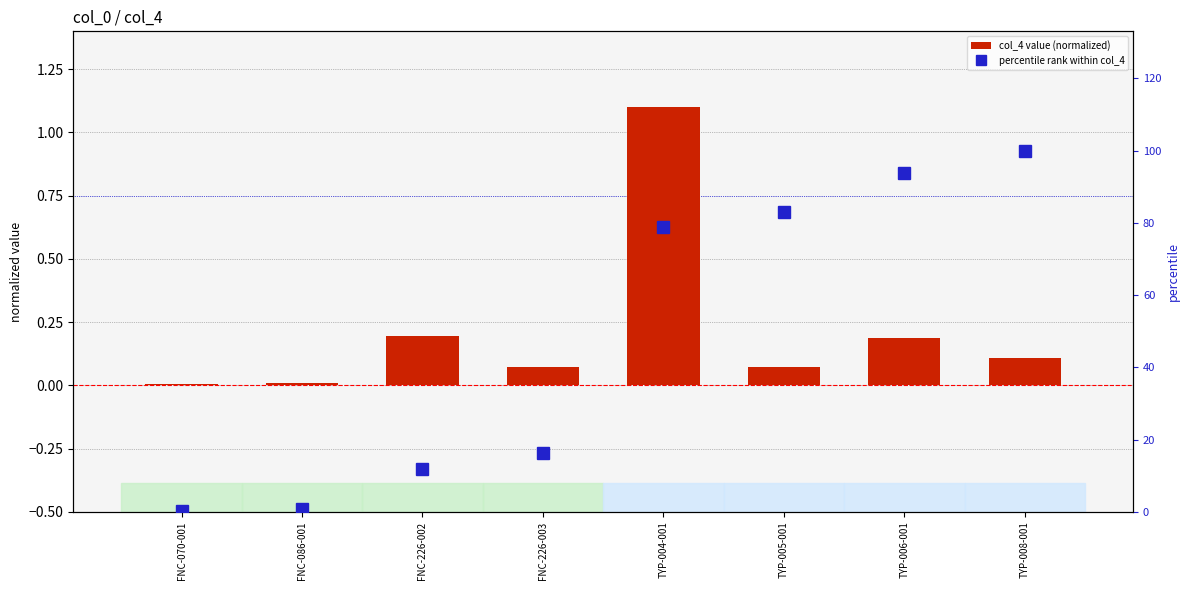

Reading left to right, extract all data points from this chart.

col_4 value (normalized): 0.0	0.0	0.2	0.1	1.1	0.1	0.2	0.1
percentile rank within col_4: 0.3	0.8	12.0	16.1	78.9	83.1	93.8	100.0